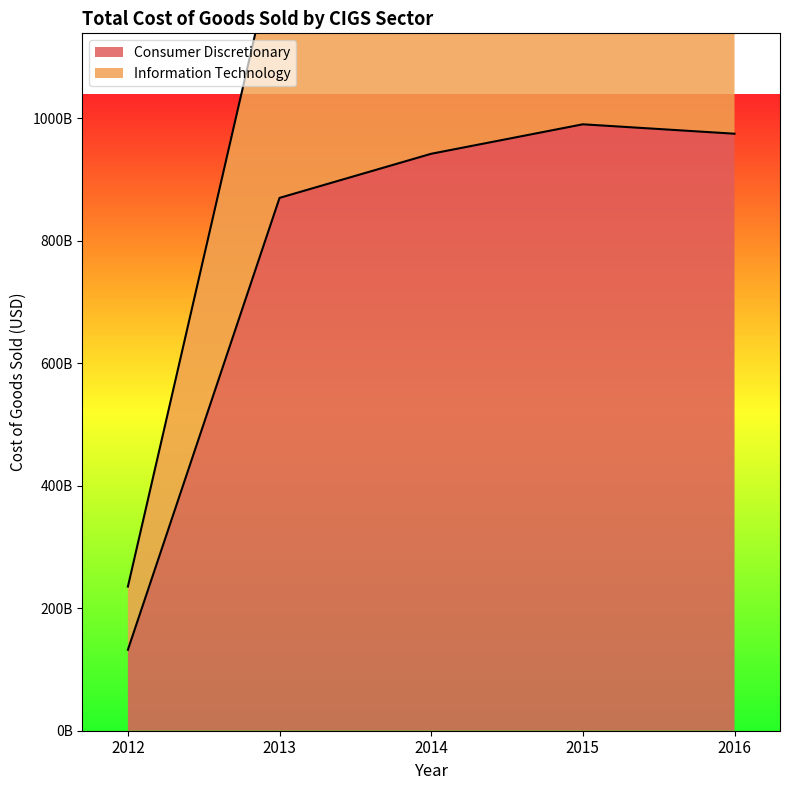

Rank the series at 2012 from lowest to highest value.

Consumer Discretionary, Information Technology